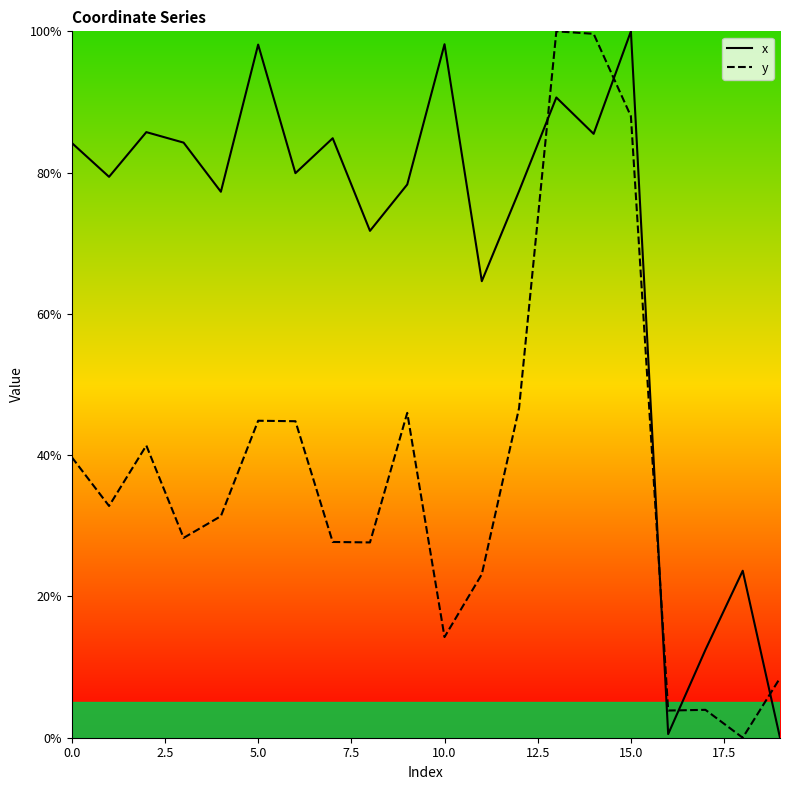

How many lines are shown in the chart?

2